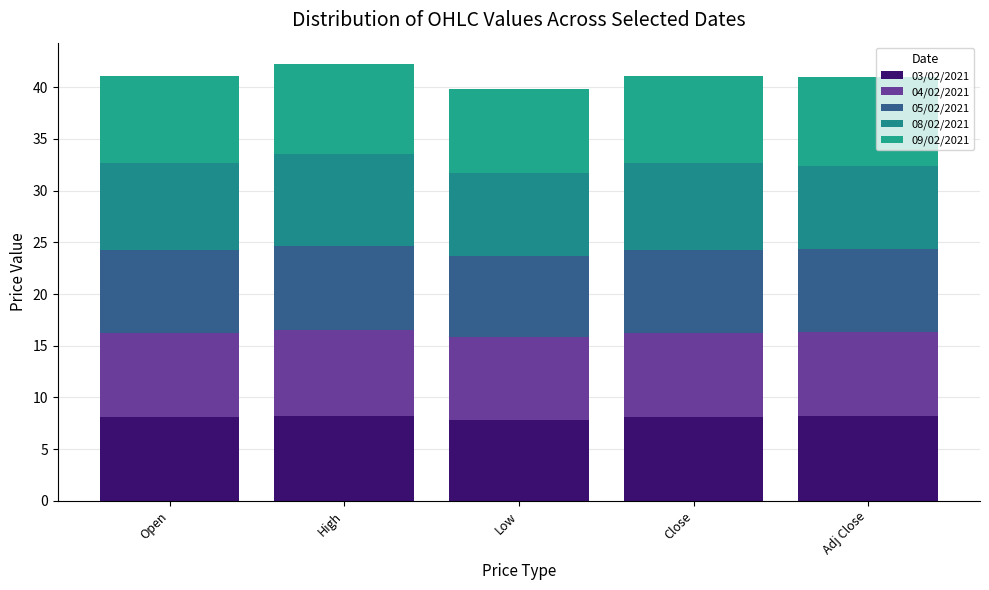

True or false: 04/02/2021 has a value of 10.8 at Open.

False